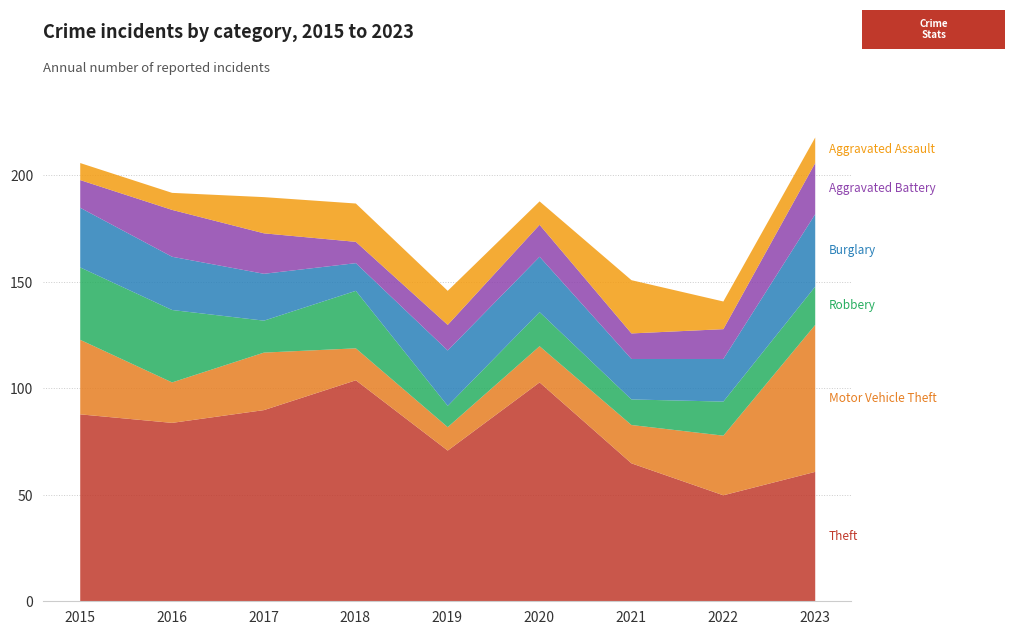

True or false: Burglary has more than 2 points higher than both neighbors.

False